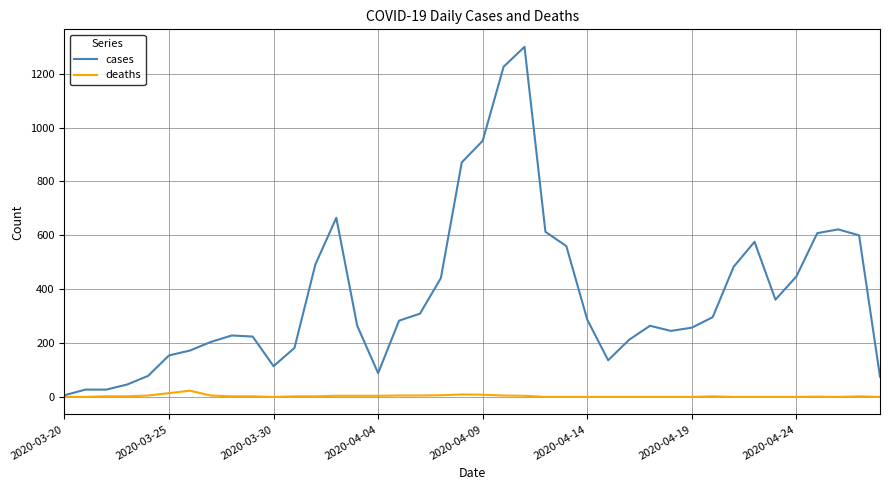

Does the chart display data point markers on the line(s)?

No